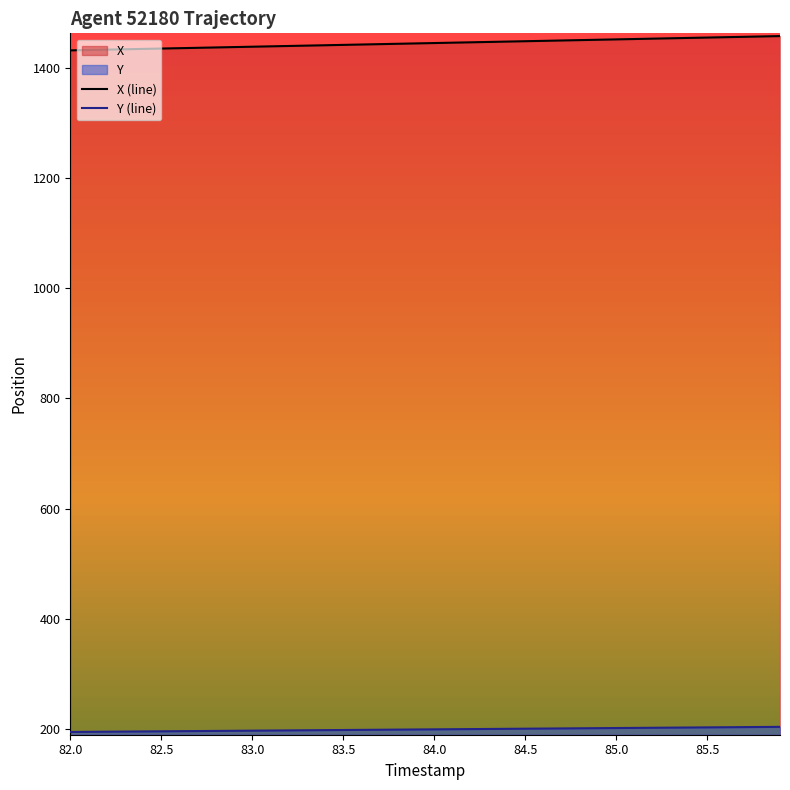

What is the total value across all series at 84.5?

1648.8